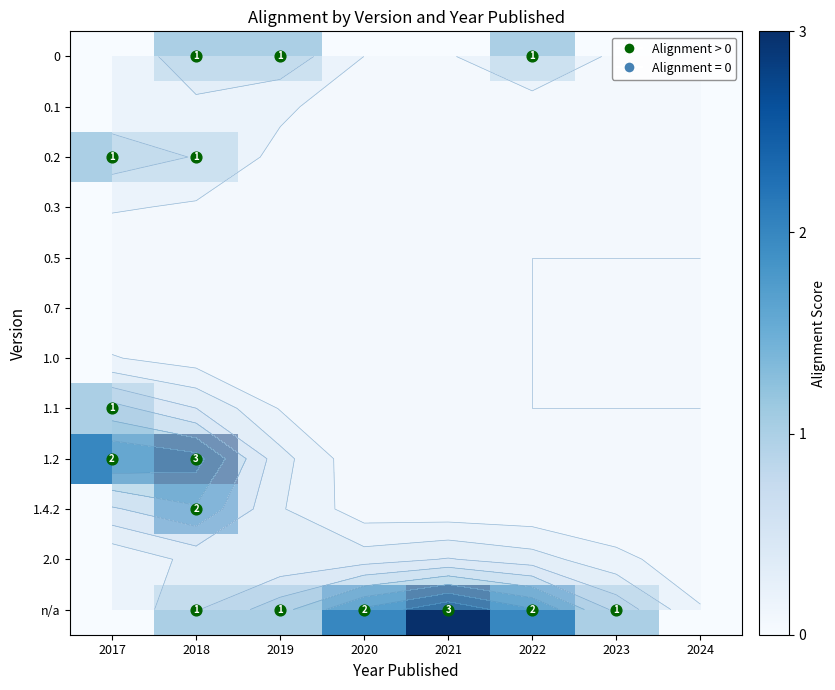

What is the total value across all series at 2020?

2